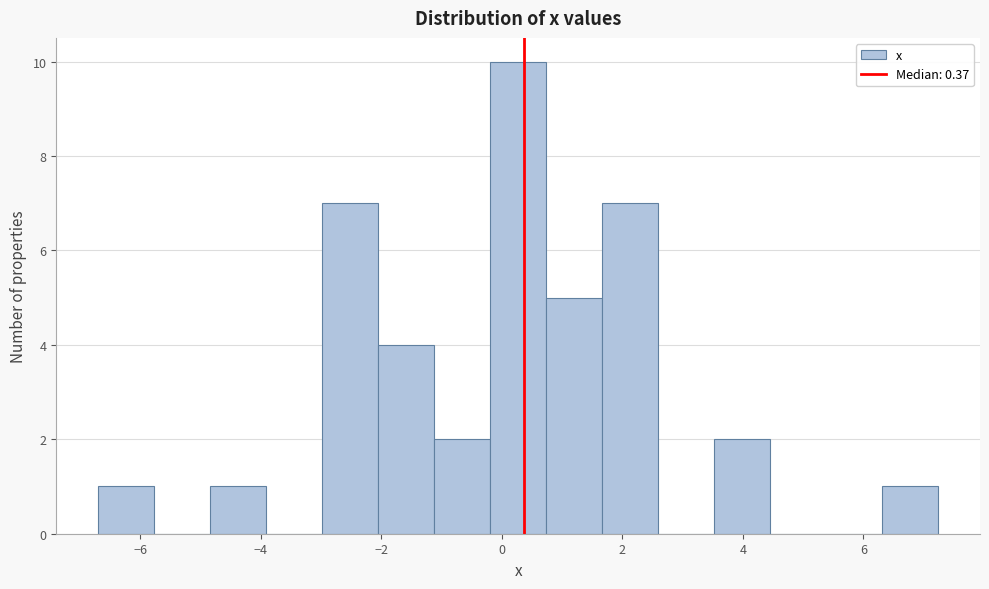

Over which range of the x-axis is the bar tallest?

-0.2 to 0.8